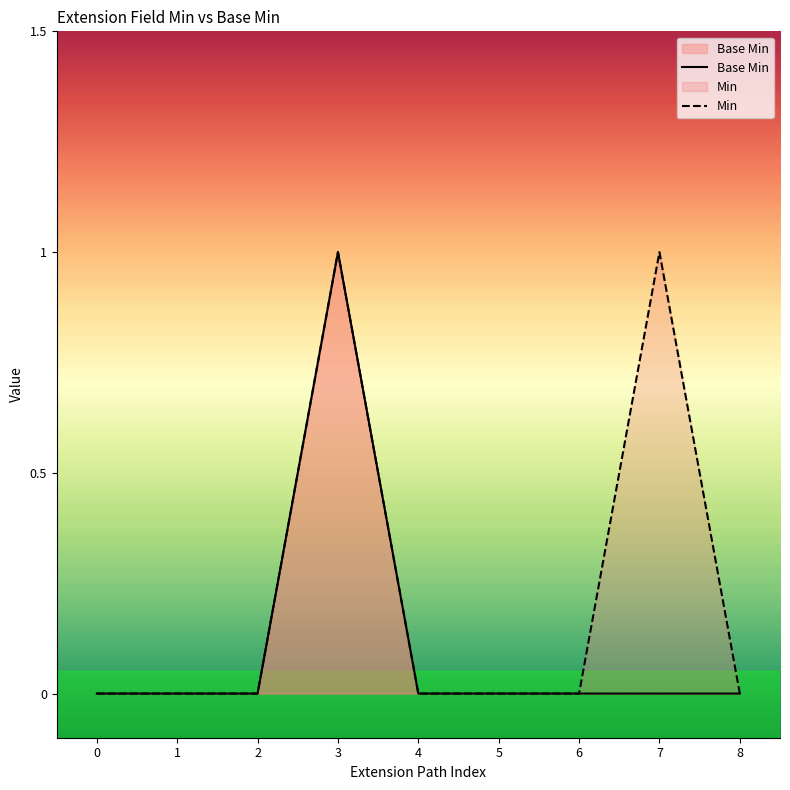

The Min series shows 0 at 4. True or false?

True